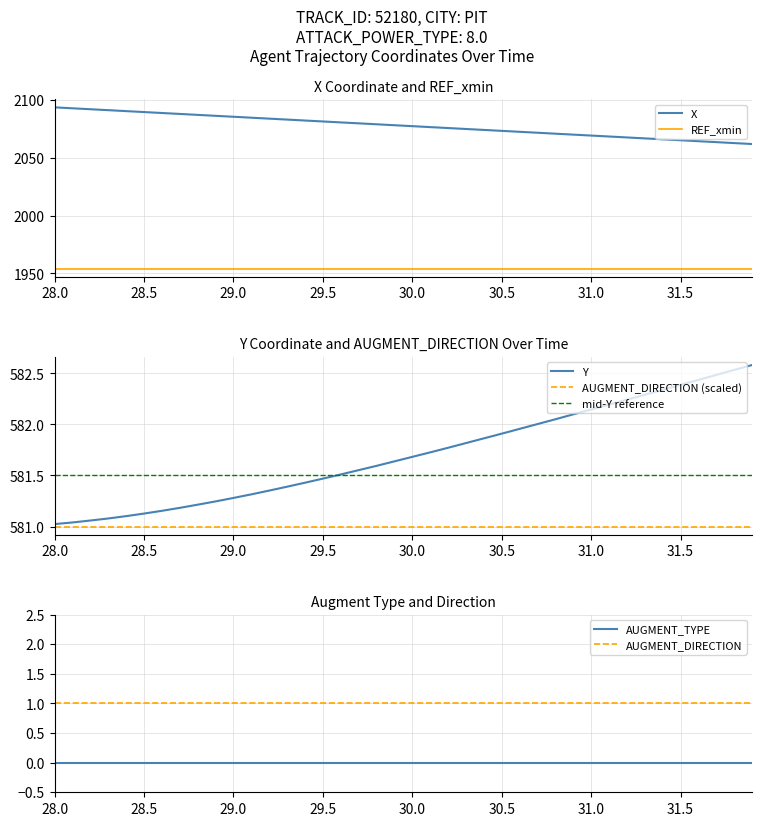

At how many categories does at least one series exceed 415?

40